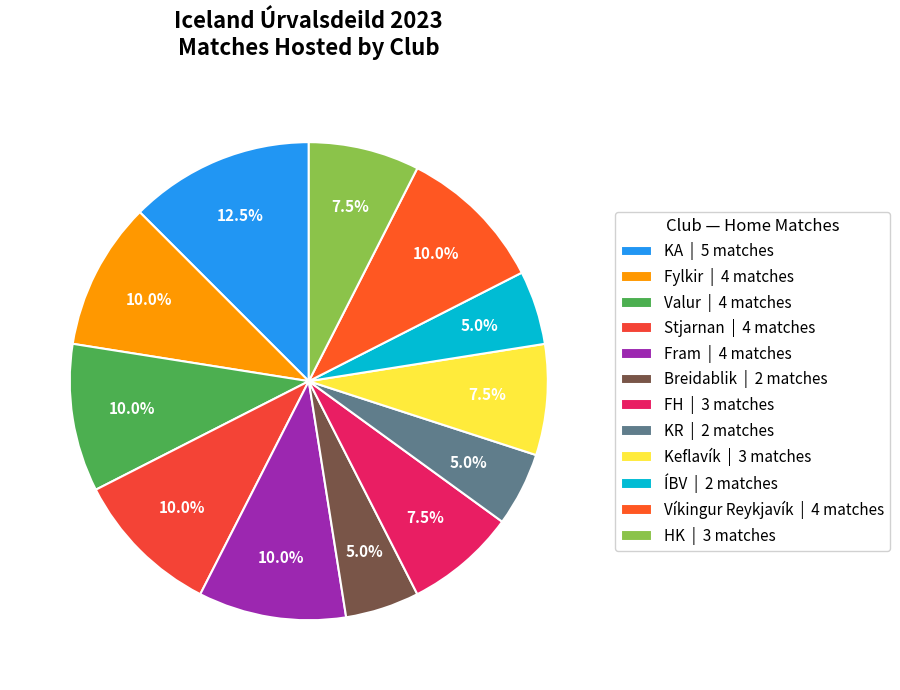

Is KA the majority of the pie?

No